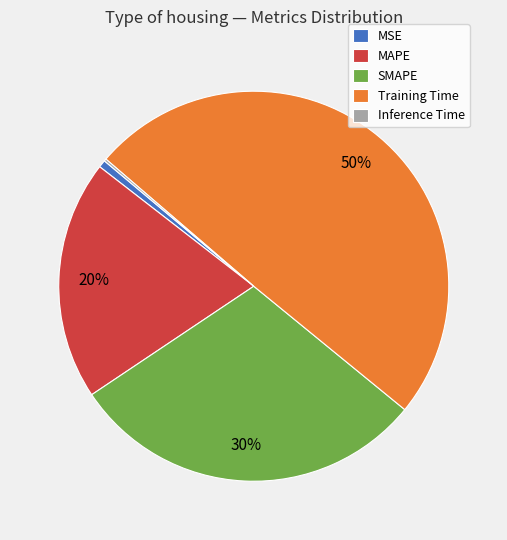

To the nearest percent, what is the combined percentage of SMAPE and Training Time?

79%